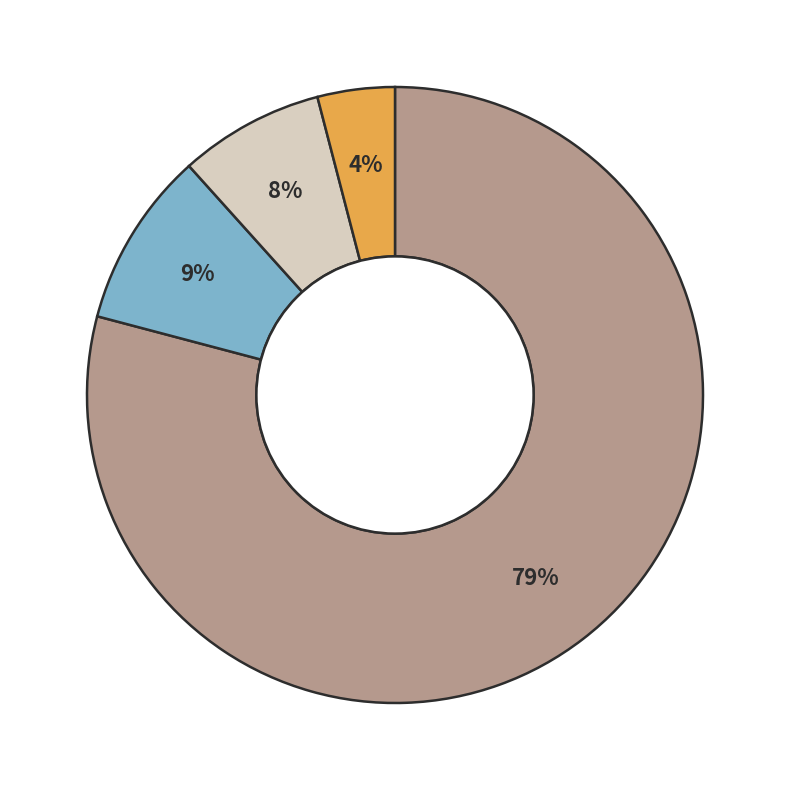

To the nearest percent, what is the average slice percentage?

25%